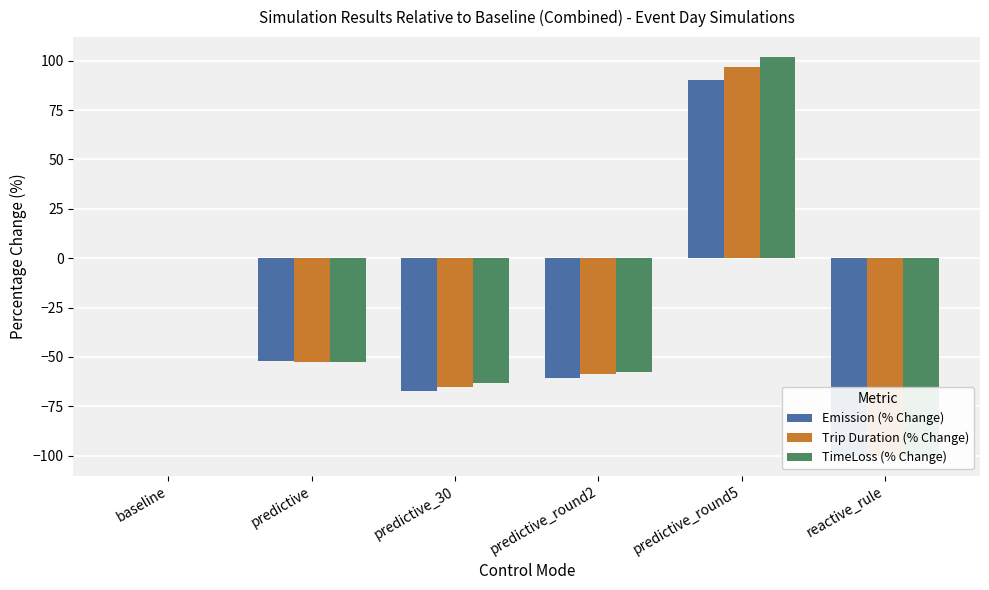

What is the difference between the highest and lowest values at predictive_round5?

11.5